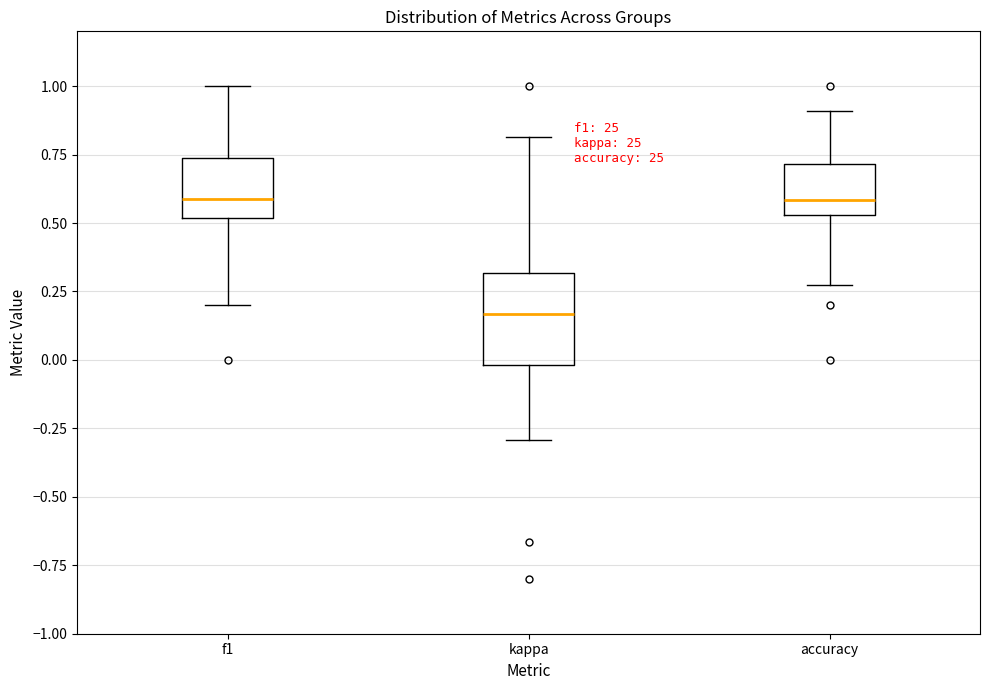

Reading left to right, read every box against the y-axis: the position of its median line, the range the box covers, and the ends of its whiskers. The values are not printed on the chart, so give them approximately, as read against the axis.

f1: median 0.60, box 0.50 to 0.75, whiskers 0.20 to 1.00
kappa: median 0.15, box 0.00 to 0.30, whiskers -0.30 to 0.80
accuracy: median 0.60, box 0.55 to 0.70, whiskers 0.25 to 0.90